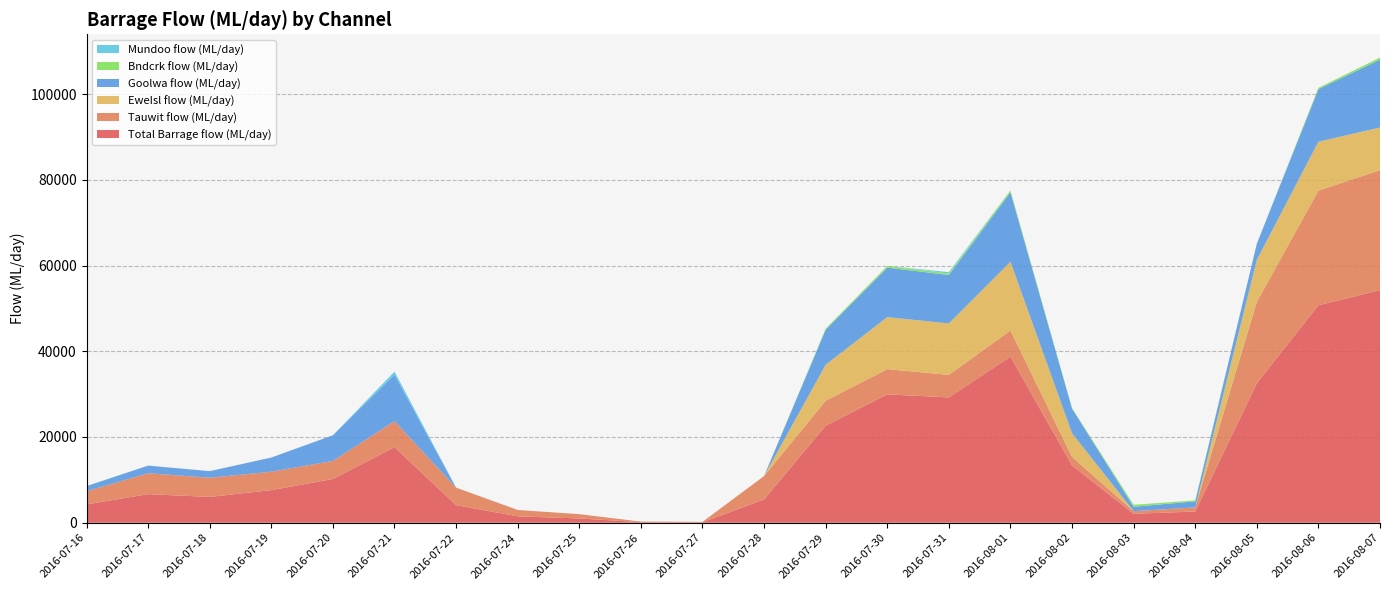

Reading left to right, transcribe all the data shown in this chart.

Goolwa flow (ML/day): 1189.1	1773.6	1538.8	3302.9	5989.1	10857.0	0.0	0.0	0.0	0.0	0.0	0.0	8164.5	11554.3	11295.7	16211.1	5753.8	1016.8	1421.9	3770.9	12265.9	15841.6
Mundoo flow (ML/day): 24.6	12.1	0.0	0.0	0.0	699.0	34.3	0.0	0.0	0.0	0.0	0.0	0.0	0.0	294.2	0.0	0.0	0.0	0.0	0.0	0.0	0.0
Bndcrk flow (ML/day): 0.0	0.0	0.0	0.0	0.0	0.0	0.0	0.0	0.0	0.0	0.0	0.0	256.2	386.1	382.3	435.6	139.0	464.9	232.5	0.0	312.2	477.8
EweIsl flow (ML/day): 0.0	0.0	0.0	0.0	0.0	0.0	0.0	0.0	0.0	0.0	0.0	0.0	8398.4	12134.4	12001.7	16032.3	5516.8	0.0	0.0	9805.0	11408.9	9947.8
Tauwit flow (ML/day): 3066.8	4880.3	4479.2	4300.7	4214.5	6071.7	4069.4	1488.2	996.0	132.5	99.5	5441.0	5821.3	5877.3	5259.4	6084.9	1975.3	610.6	957.5	18969.8	26745.4	27996.9
Total Barrage flow (ML/day): 4280.5	6666.0	6018.0	7603.6	10203.6	17627.7	4103.7	1488.2	996.0	132.5	99.5	5441.0	22640.4	29952.2	29233.3	38763.8	13384.8	2092.4	2611.8	32545.7	50732.5	54264.2